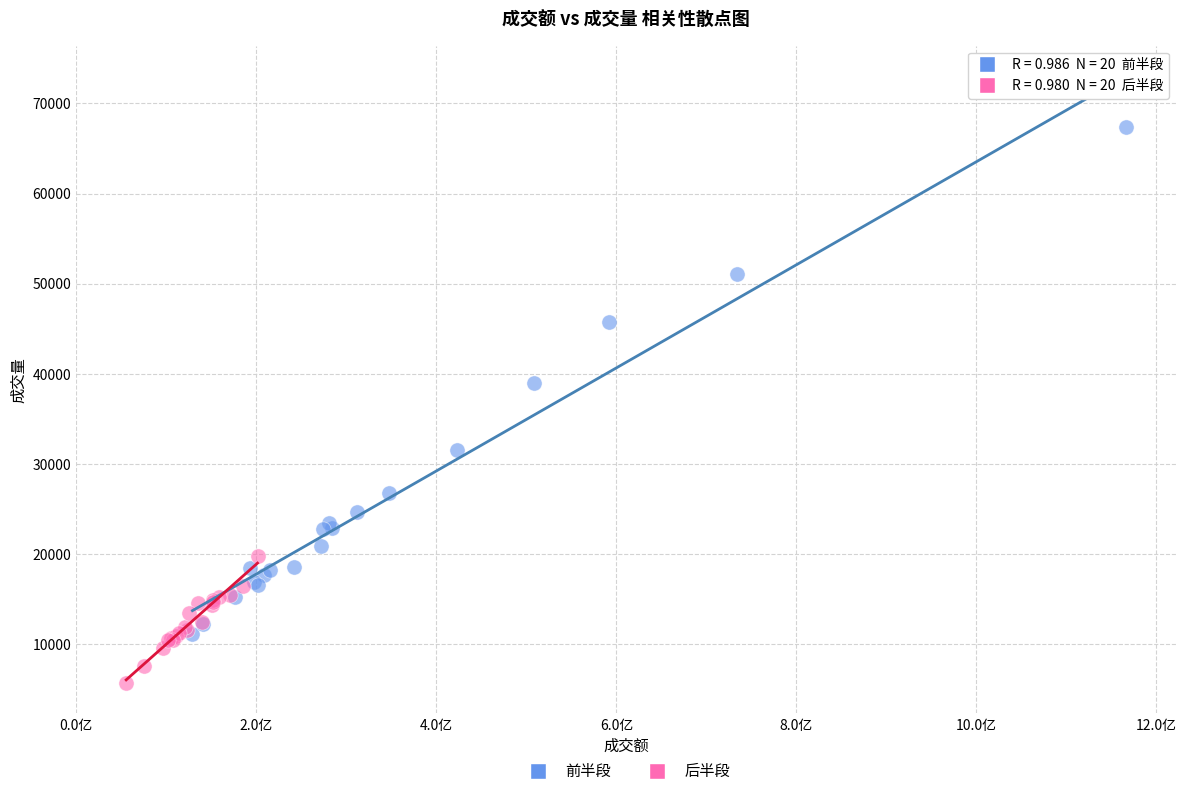

Which series reaches the minimum Y coordinate?

后半段